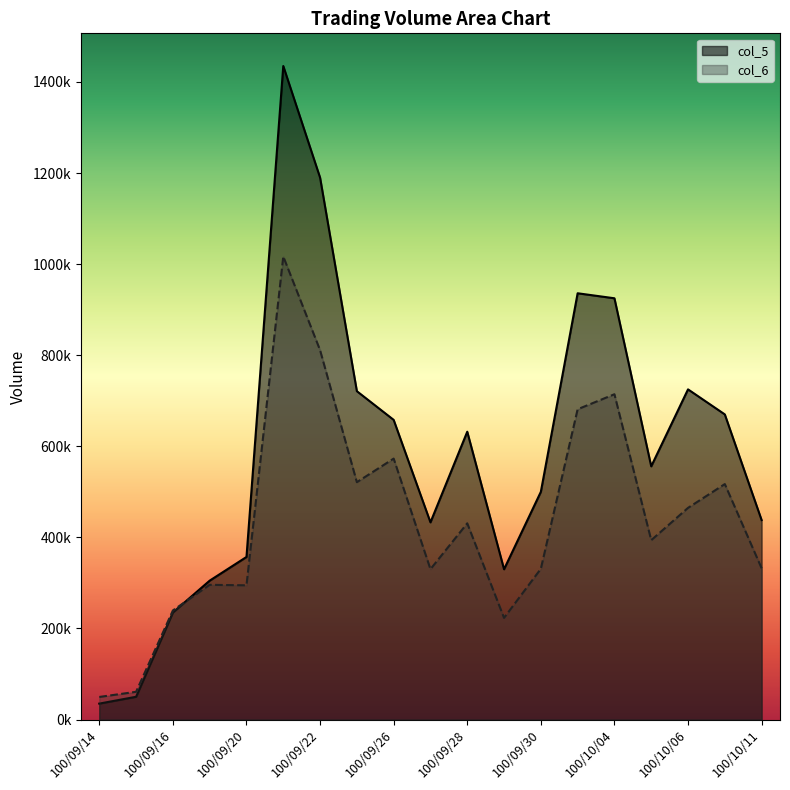

At which label does col_5 first exceed 556000?

100/09/21